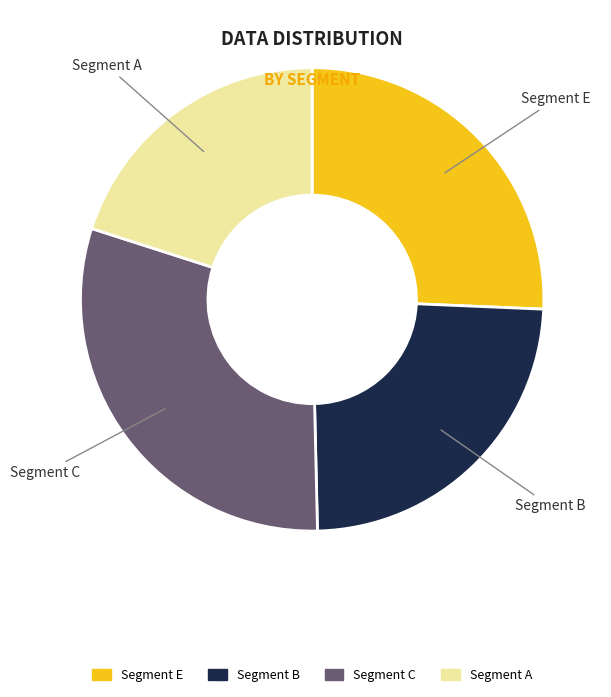

The Segment E slice represents 39% of the pie. True or false?

False